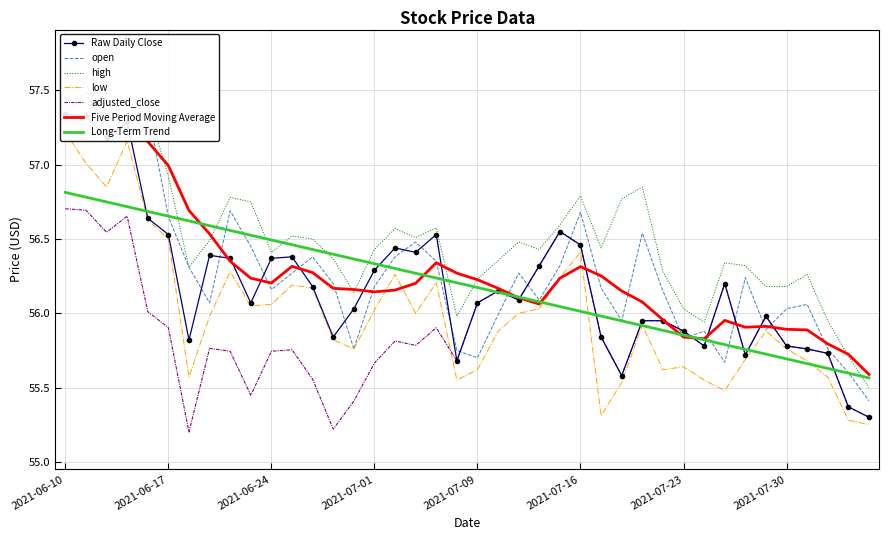

How many values in the close series are below 56?

16